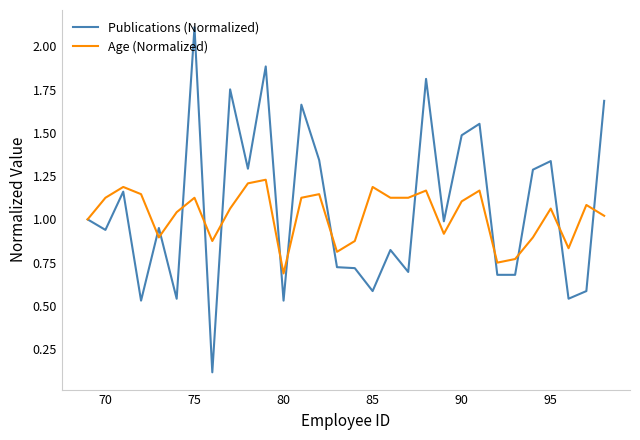

Which series has the widest spread of values?

Publications (Normalized)